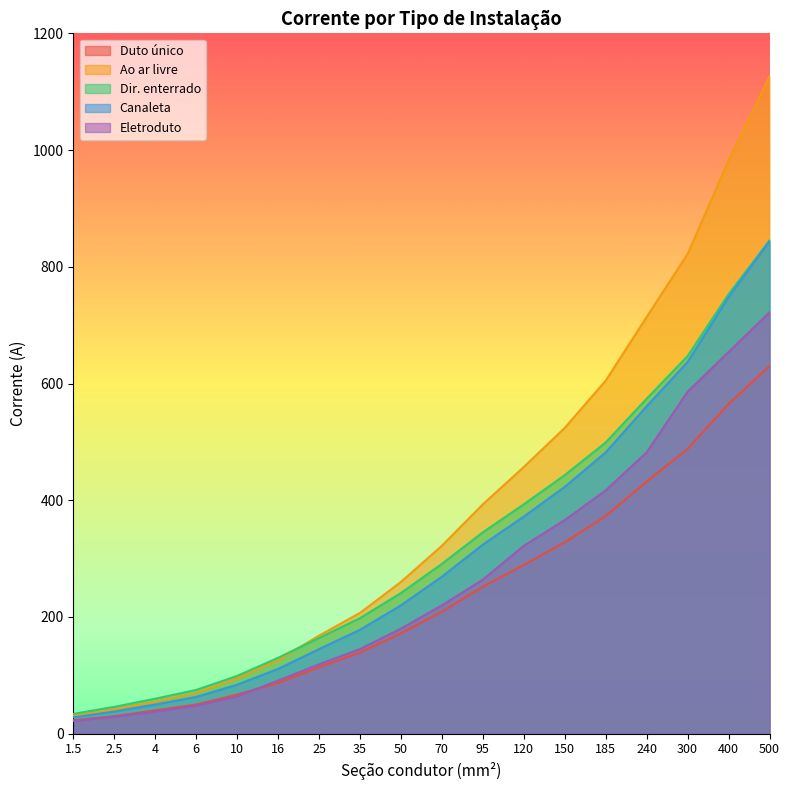

Between which two adjacent categories do Duto único and Eletroduto first intersect?

10 and 16